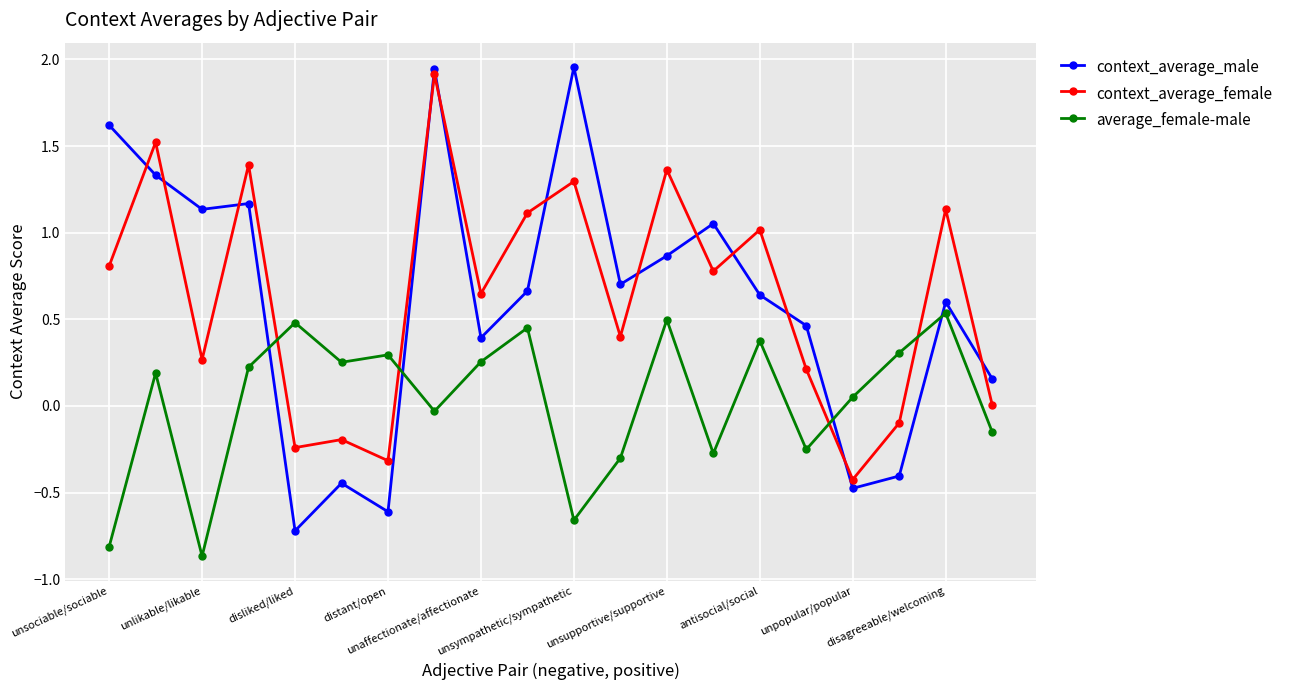

How many data points in average_female-male are above 0?

12